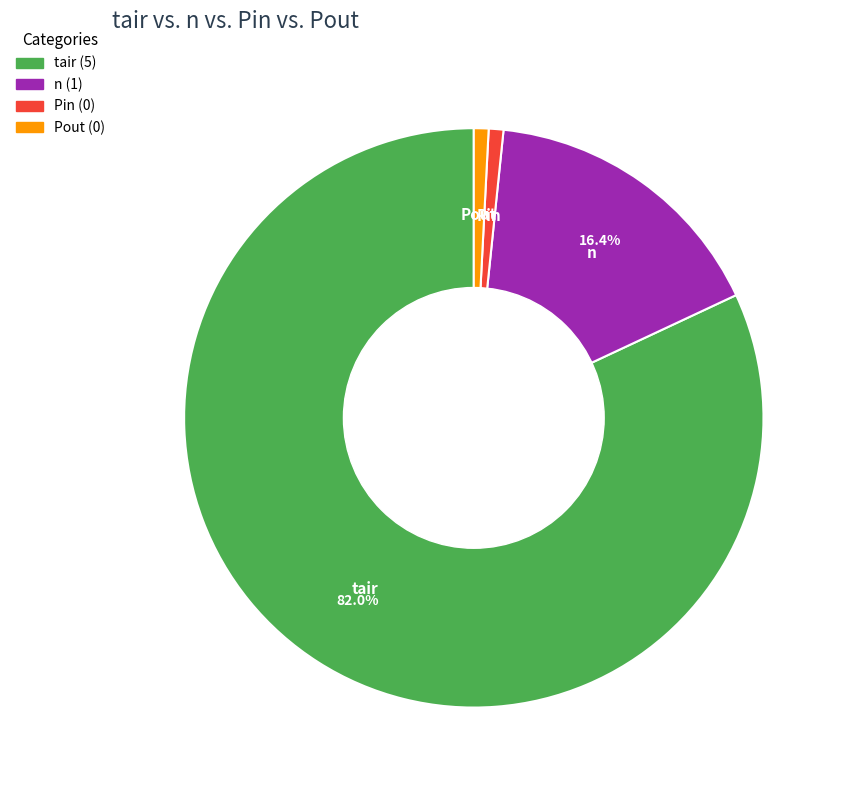

How many segments does this pie chart have?

4